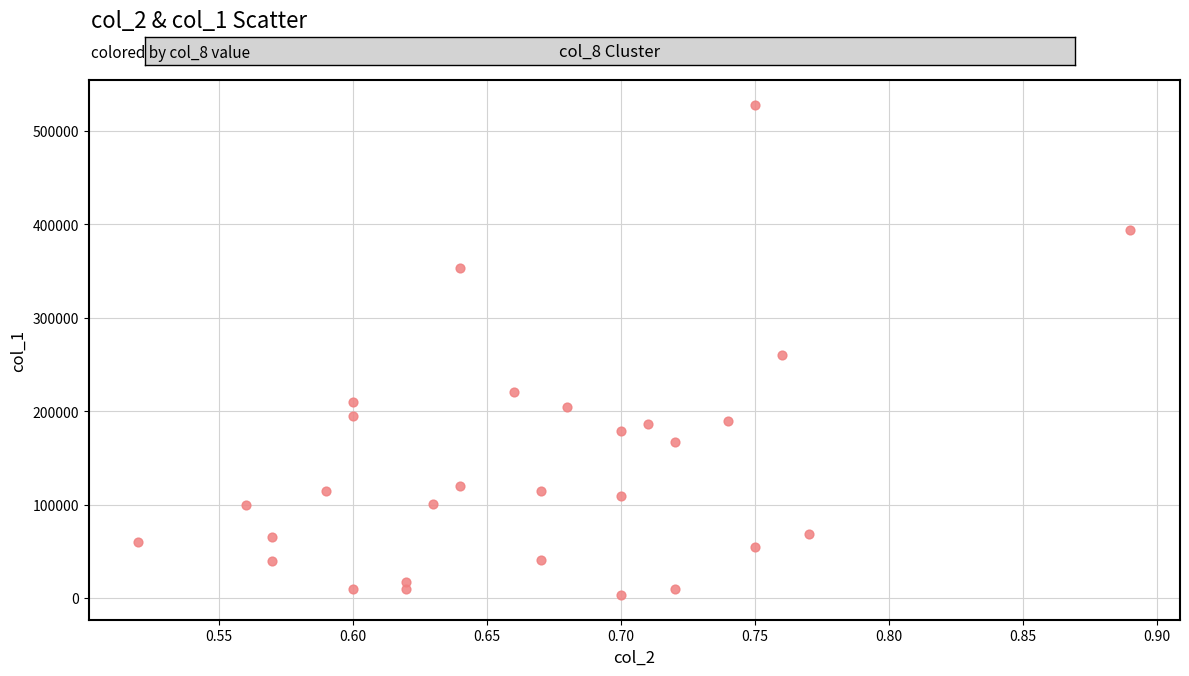

What is the range of Y values (max minus min)?

525000